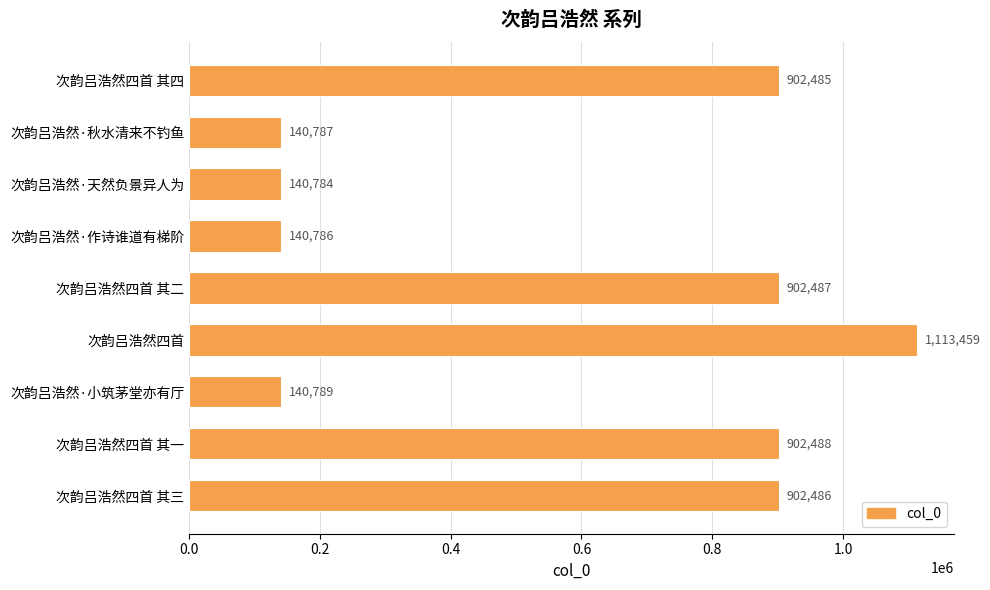

What is the difference between the maximum and second lowest values?

972673